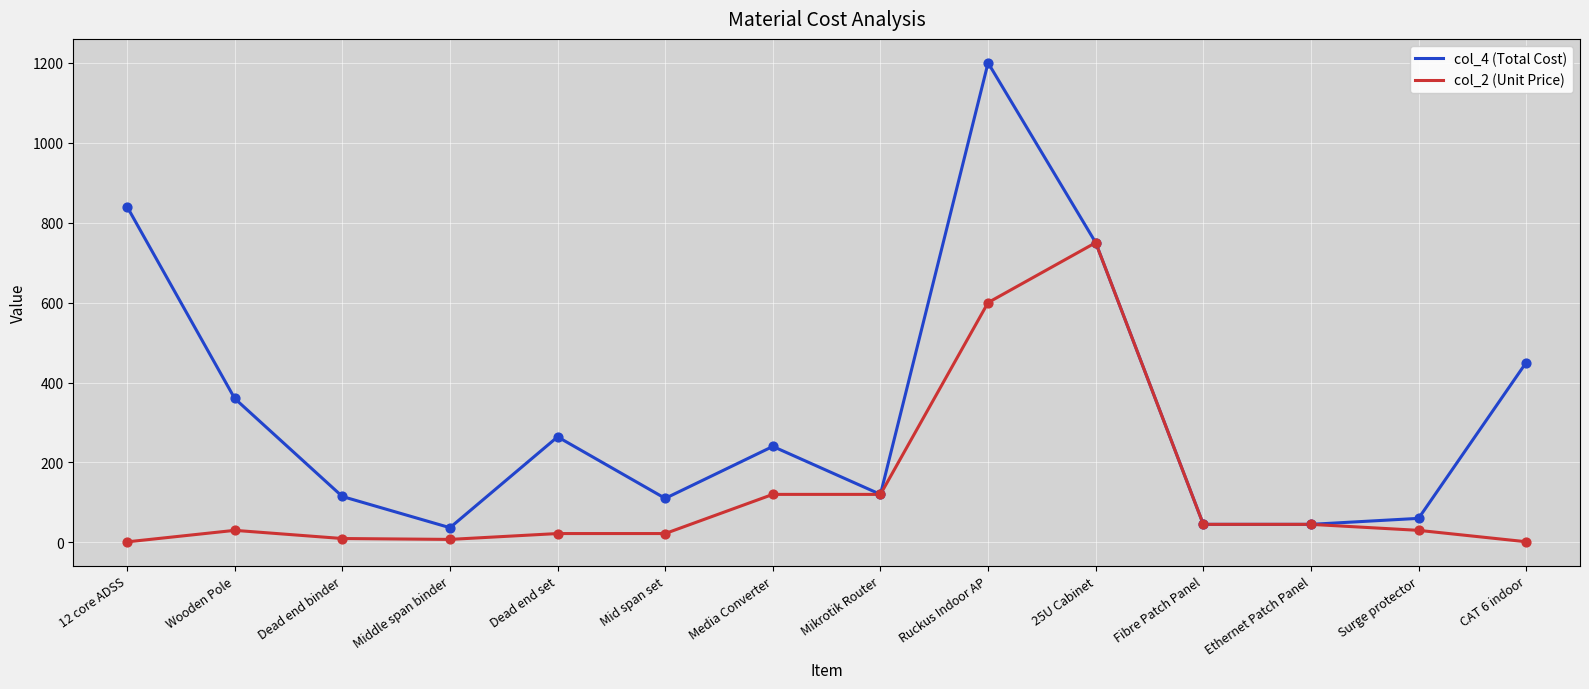

What are all the series names shown in the legend?

col_4 (Total Cost), col_2 (Unit Price)